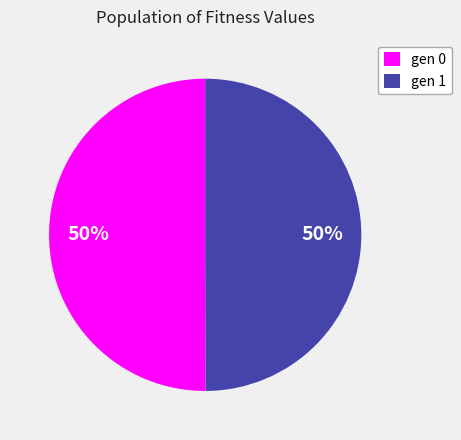

How many slices are in this pie chart?

2